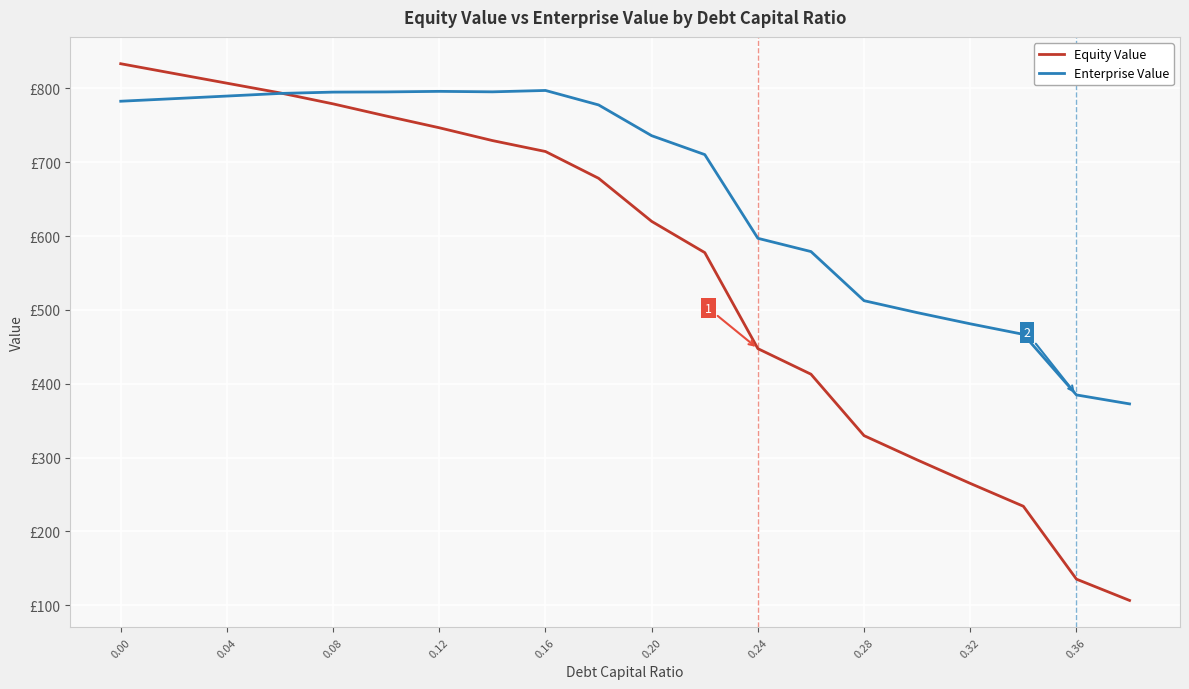

How many times do Enterprise Value and Equity Value cross each other?

1